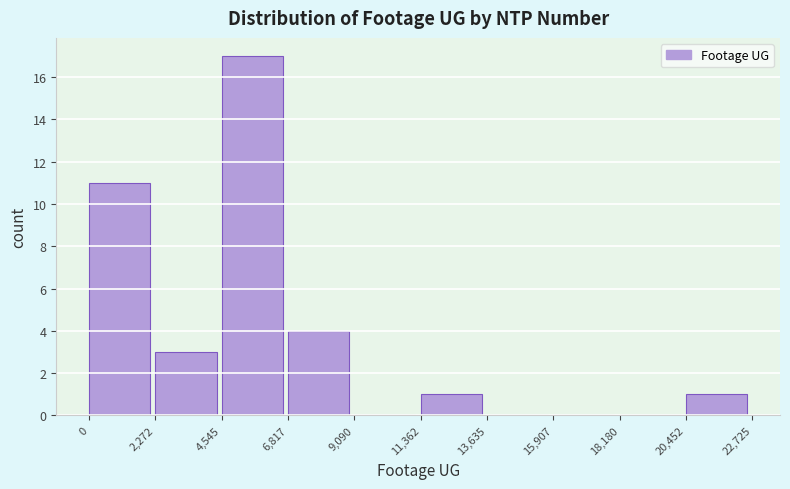

What is the height of the bar covering 2,272 to 4,545 on the x-axis? The values are not printed on the chart, so give them approximately, as read against the axis.

3